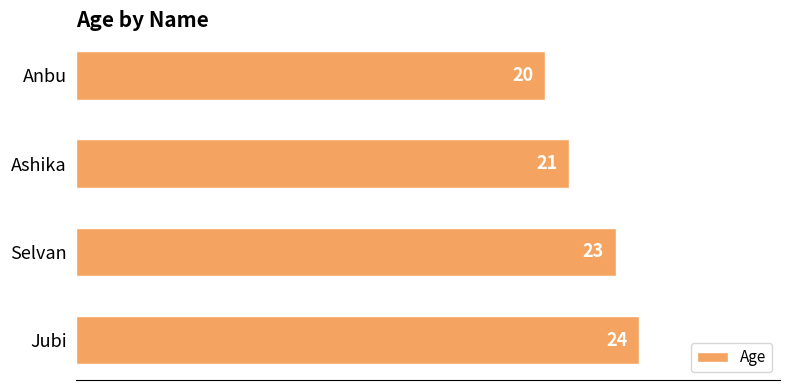

Does the chart contain stacked bars?

No